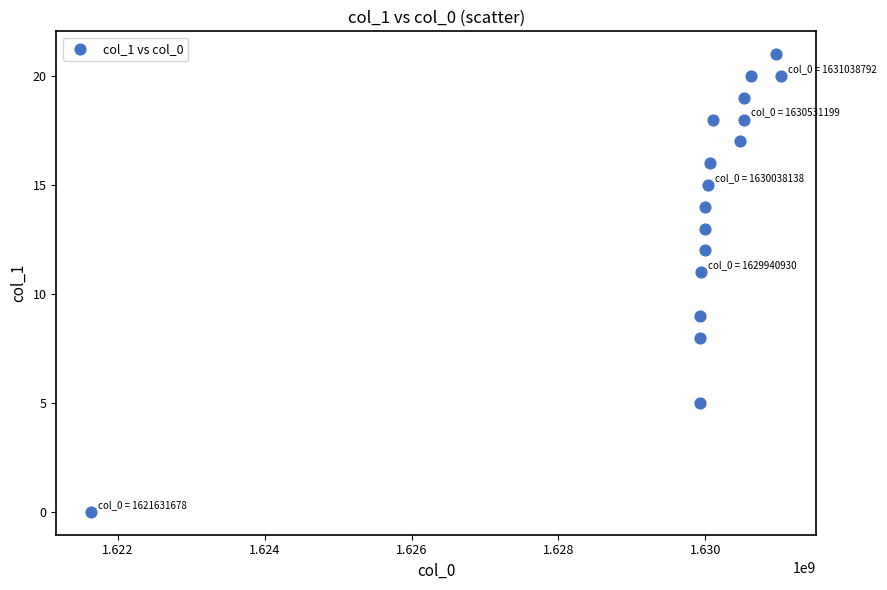

What is the range of Y values (max minus min)?

21